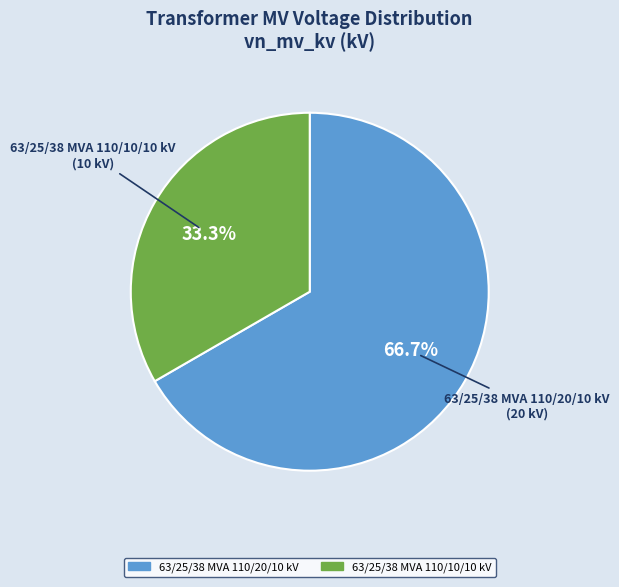

Count the number of slices in the pie.

2